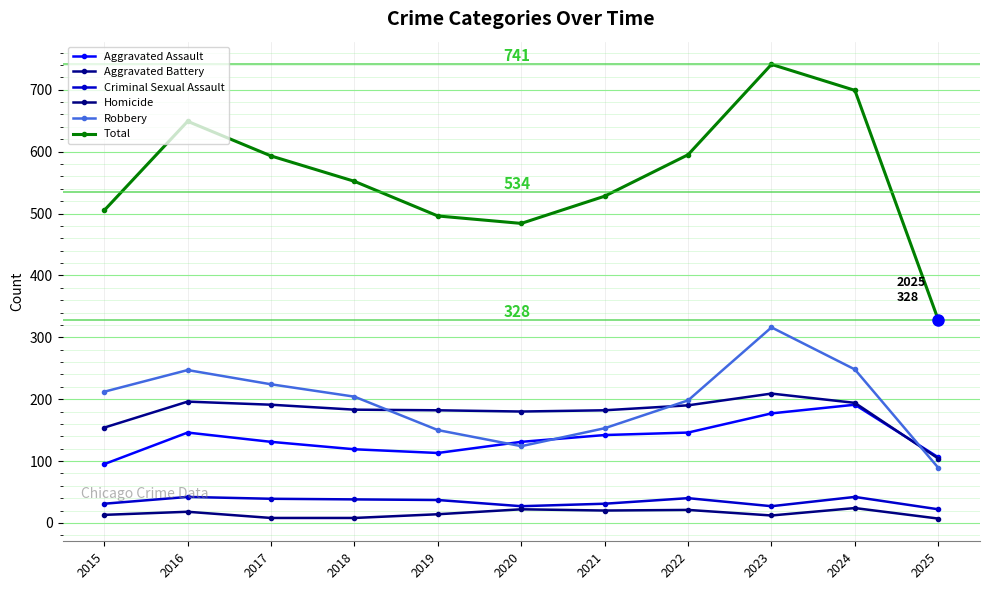

Which series has the widest spread of values?

Total